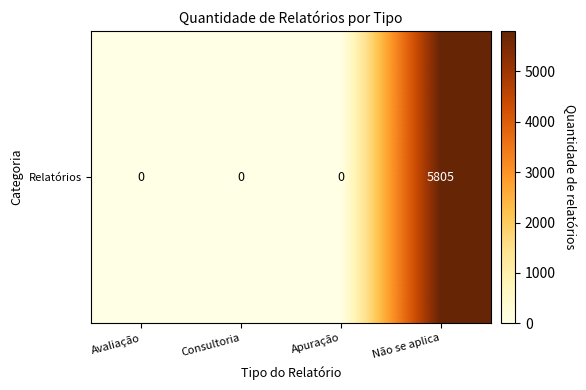

Rank the categories by value from lowest to highest.

Avaliação, Consultoria, Apuração, Não se aplica